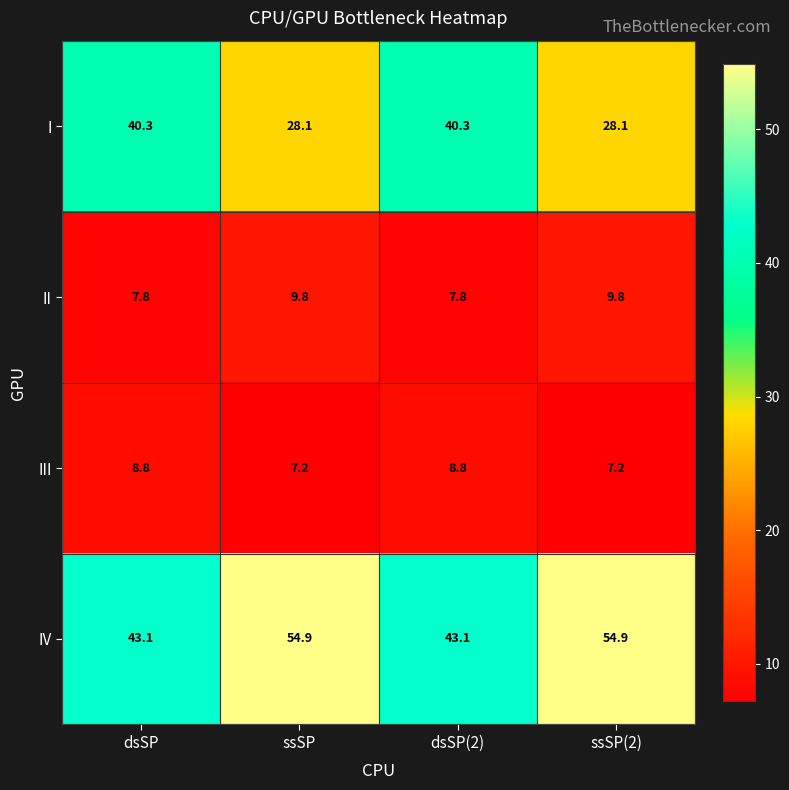

What is the difference between the highest and lowest values at dsSP?

35.3